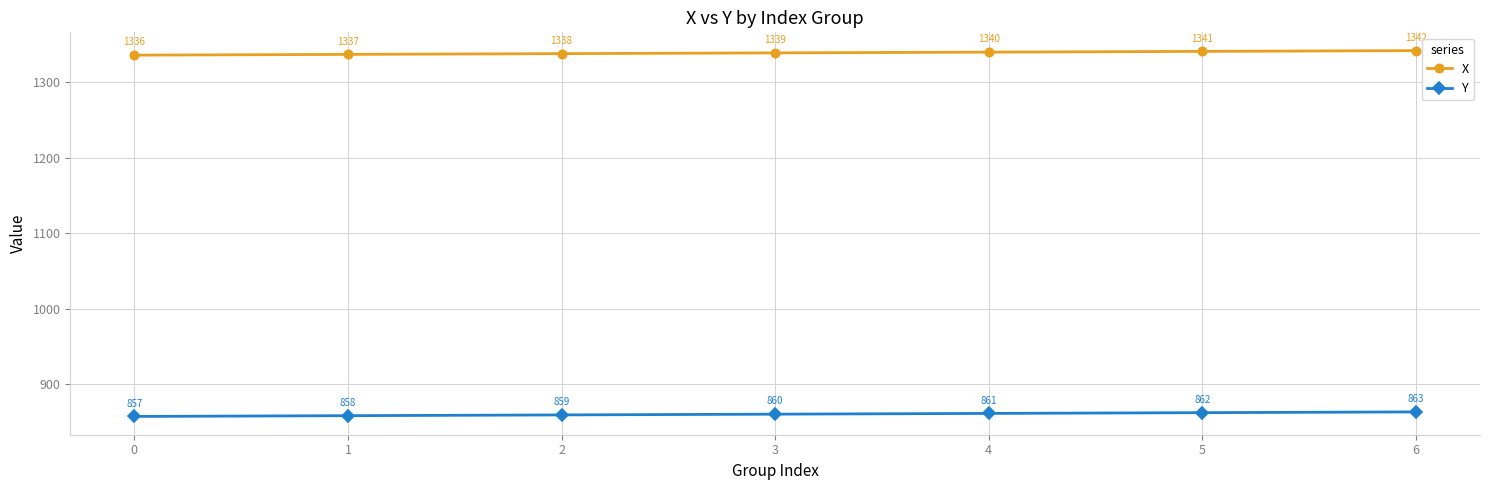

What is the difference between the second highest and second lowest values in the Y series?

4